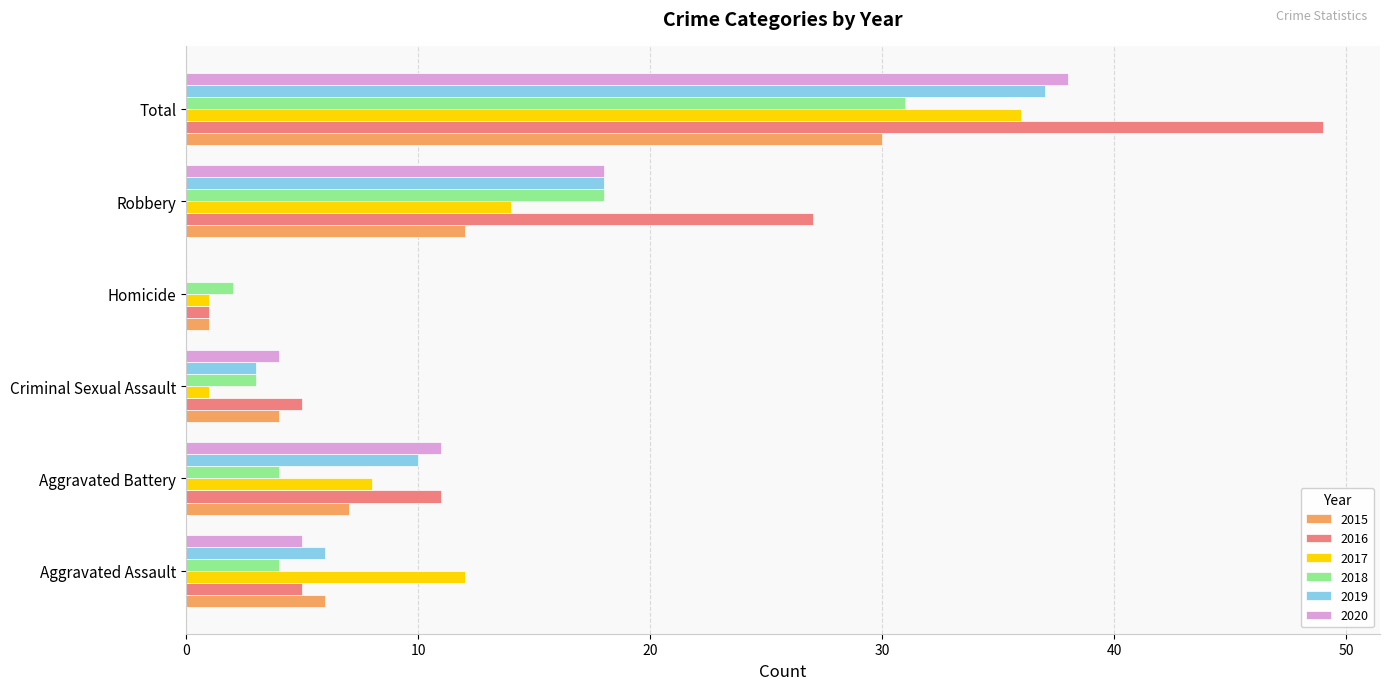

The value of 2019 at Criminal Sexual Assault is 3. True or false?

True